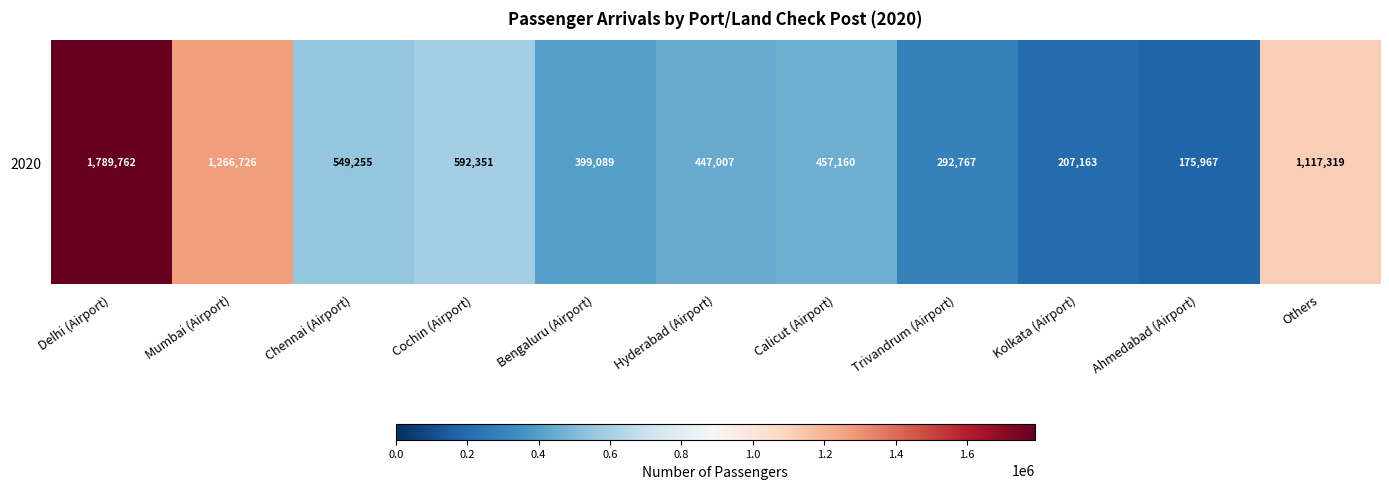

What is the maximum value shown in the chart?

1789762